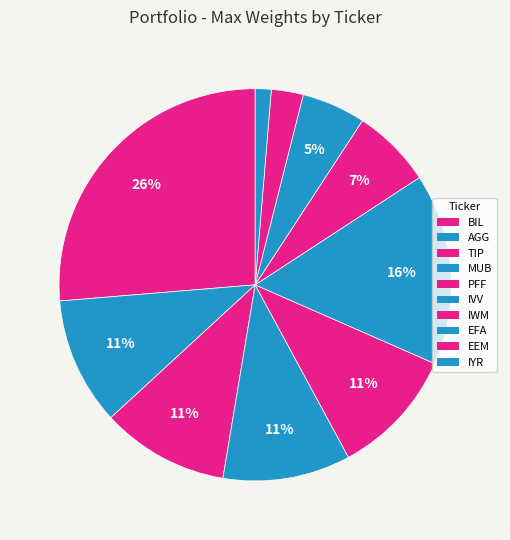

Count the number of slices in the pie.

10